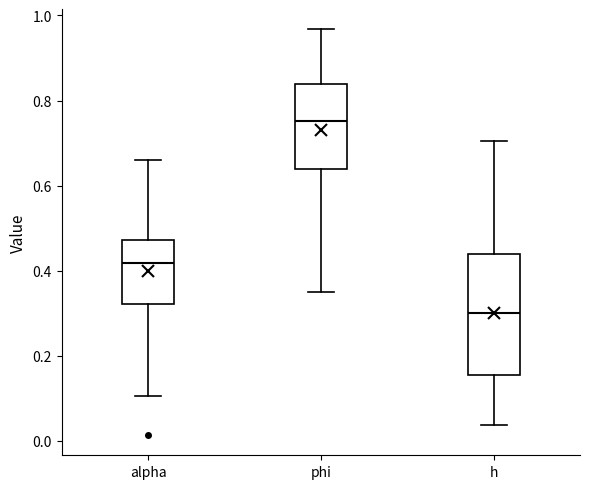

Which box has the highest median line?

phi